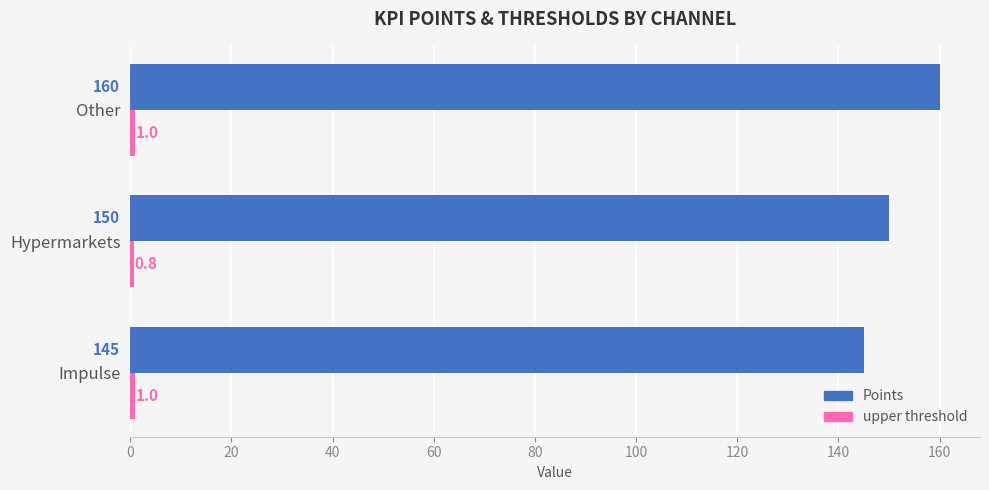

The Points series shows 76.8 at Hypermarkets. True or false?

False